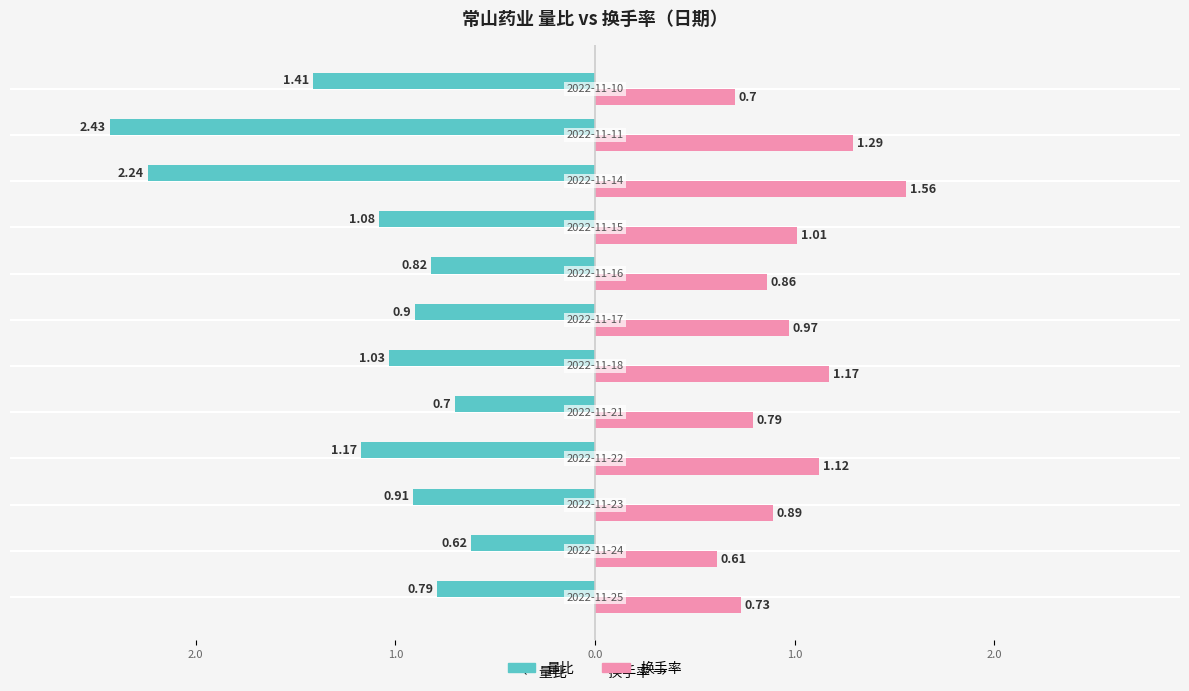

What are all the series names shown in the legend?

量比, 换手率